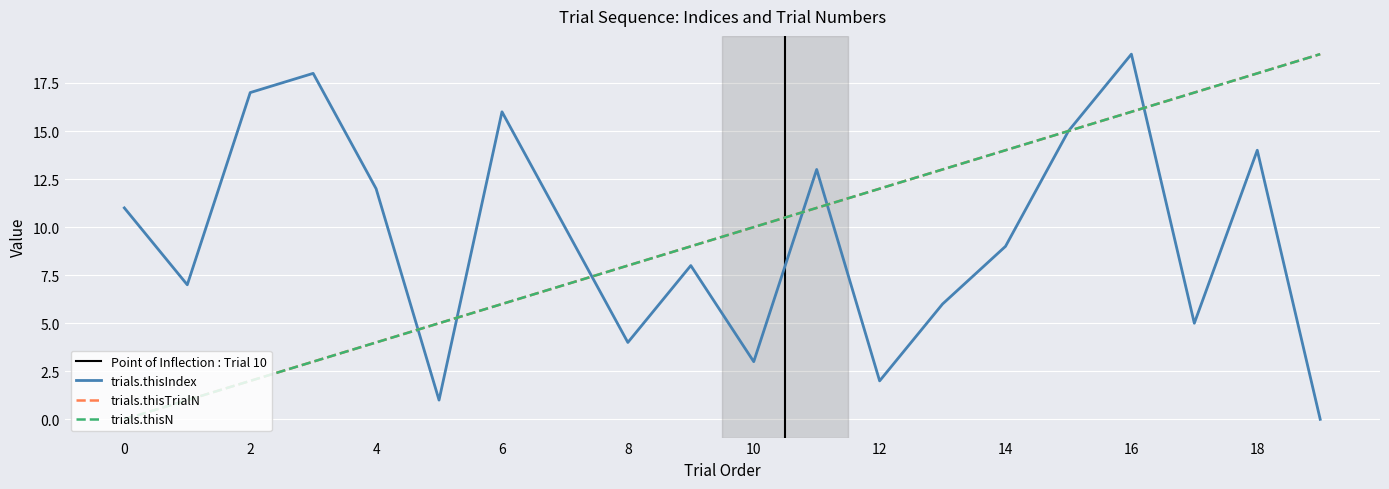

At which label is trials.thisIndex closest to 9?

14